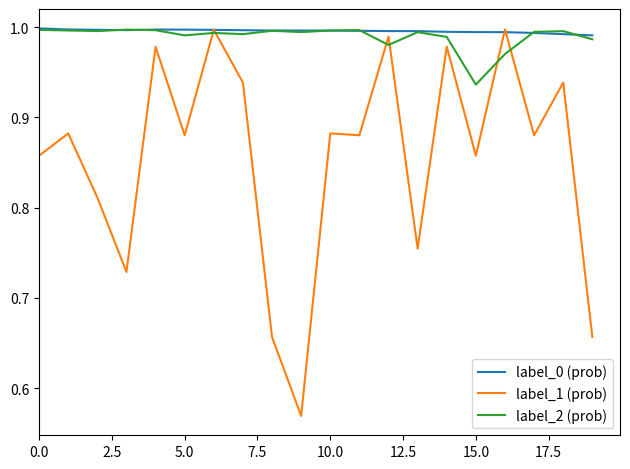

Which series has the widest spread of values?

label_1 (prob)